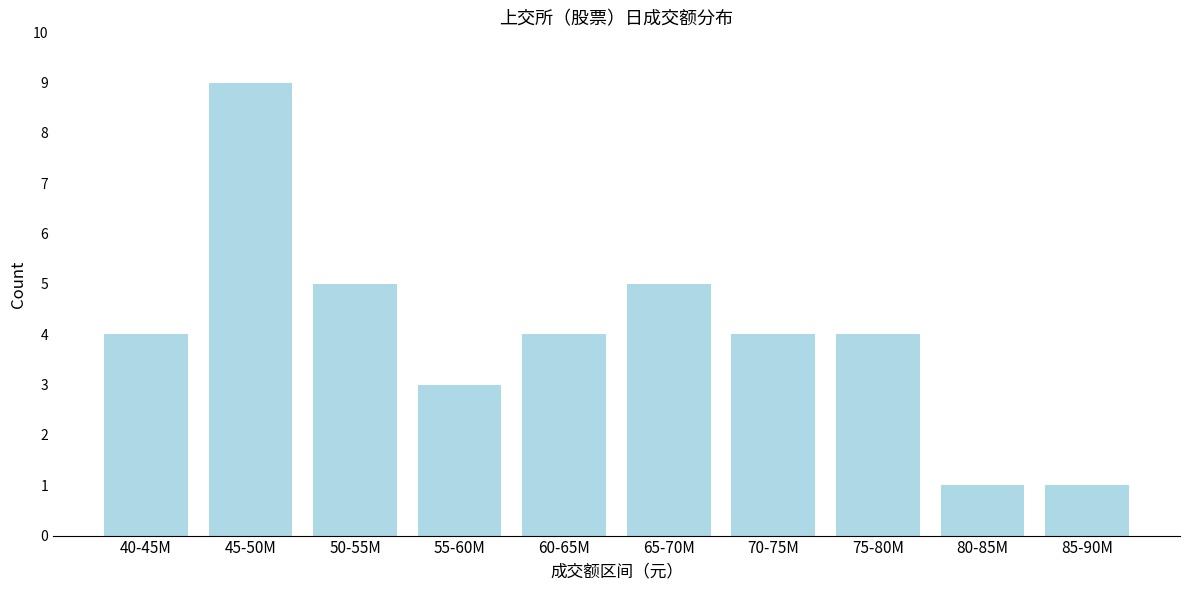

Reading left to right, list all the values displayed in this chart.

40-45M=4	45-50M=9	50-55M=5	55-60M=3	60-65M=4	65-70M=5	70-75M=4	75-80M=4	80-85M=1	85-90M=1